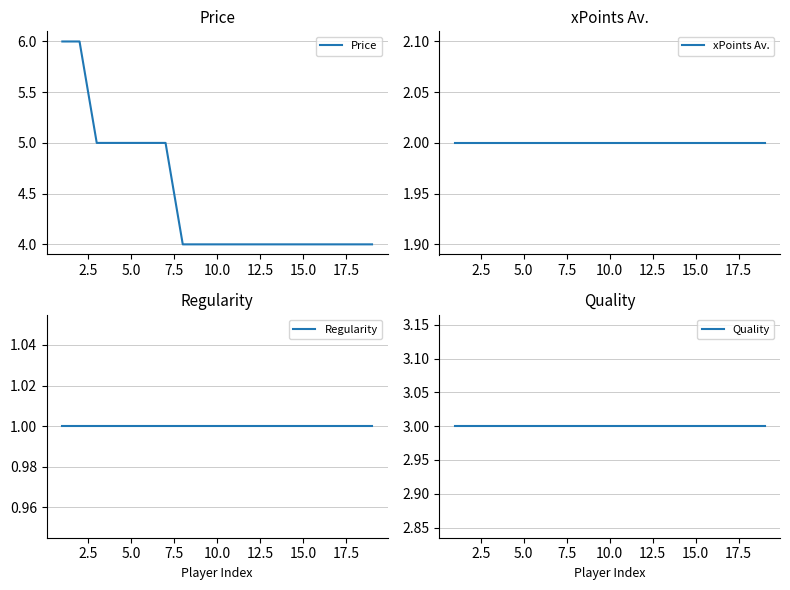

Does the chart display data point markers on the line(s)?

No